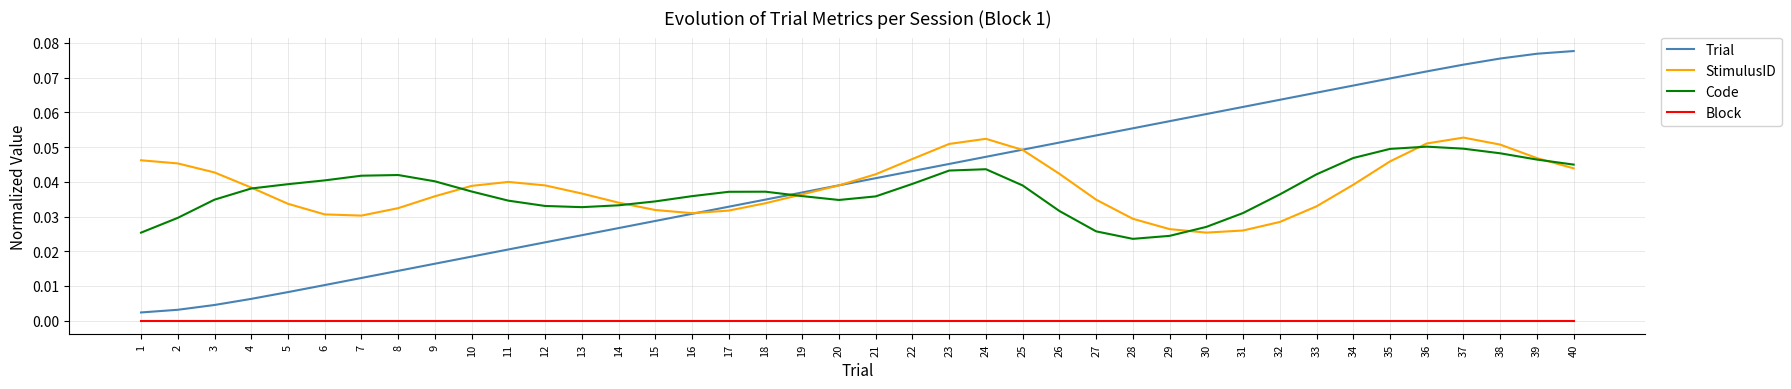

True or false: StimulusID has a value of 0.0 at 39.

True